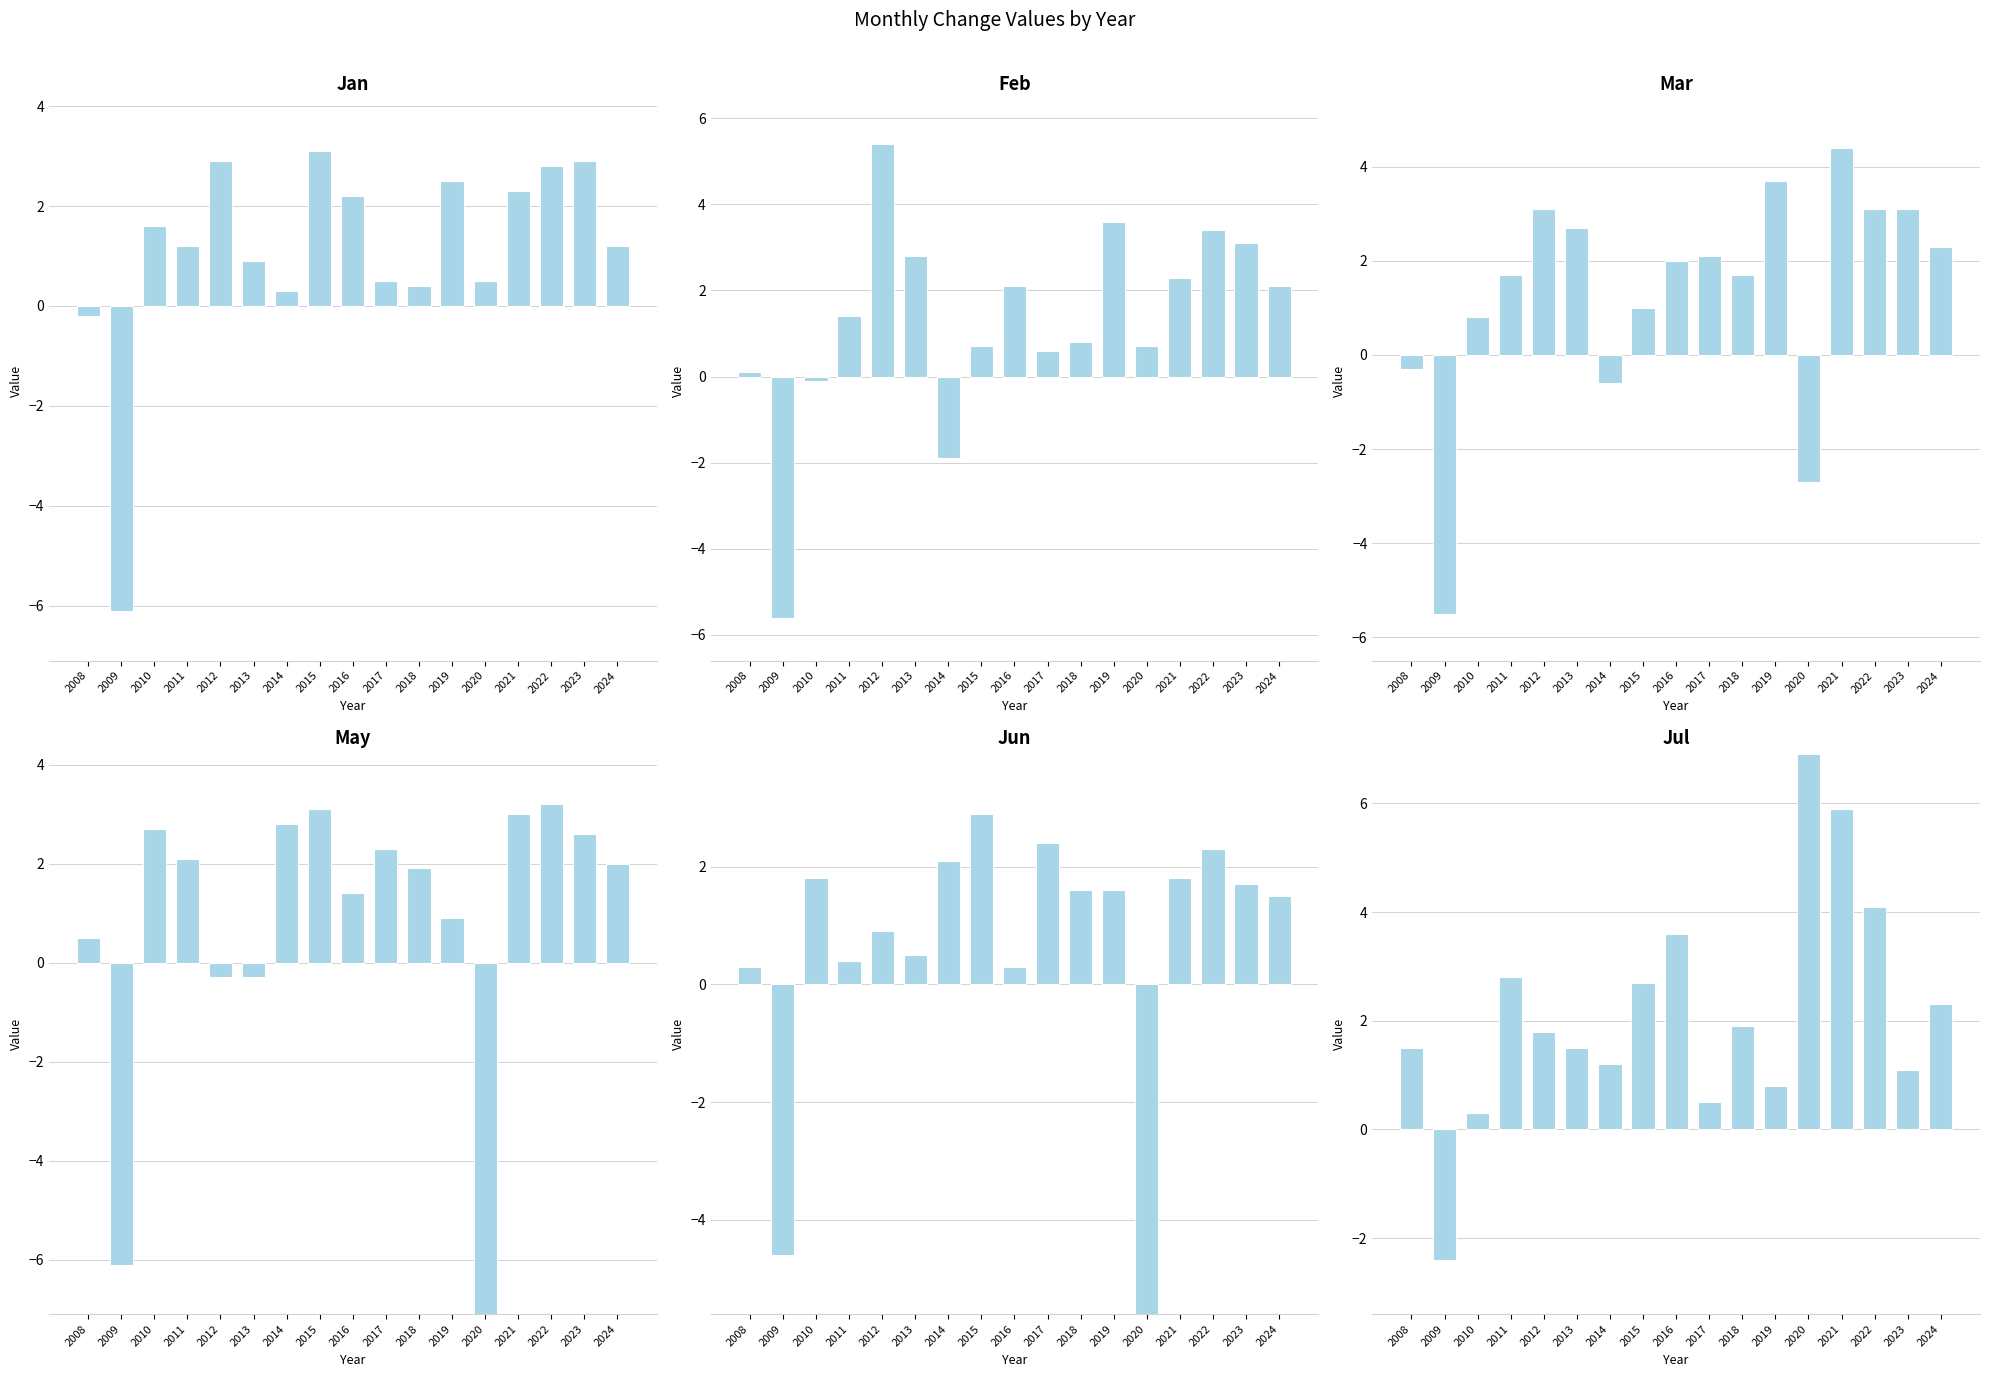

How many values in the May series are below 2?

8